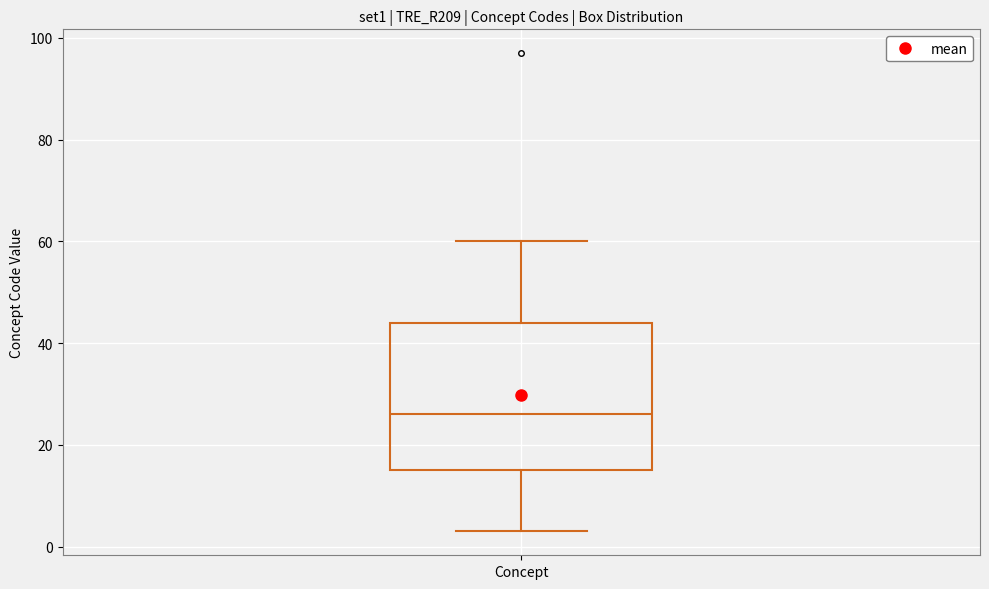

Transcribe this box plot: give where the median line is, the range the box spans, and where the two whiskers end, as read against the y-axis. The values are not printed on the chart, so give them approximately, as read against the axis.

median 26, box 16 to 44, whiskers 4 to 60